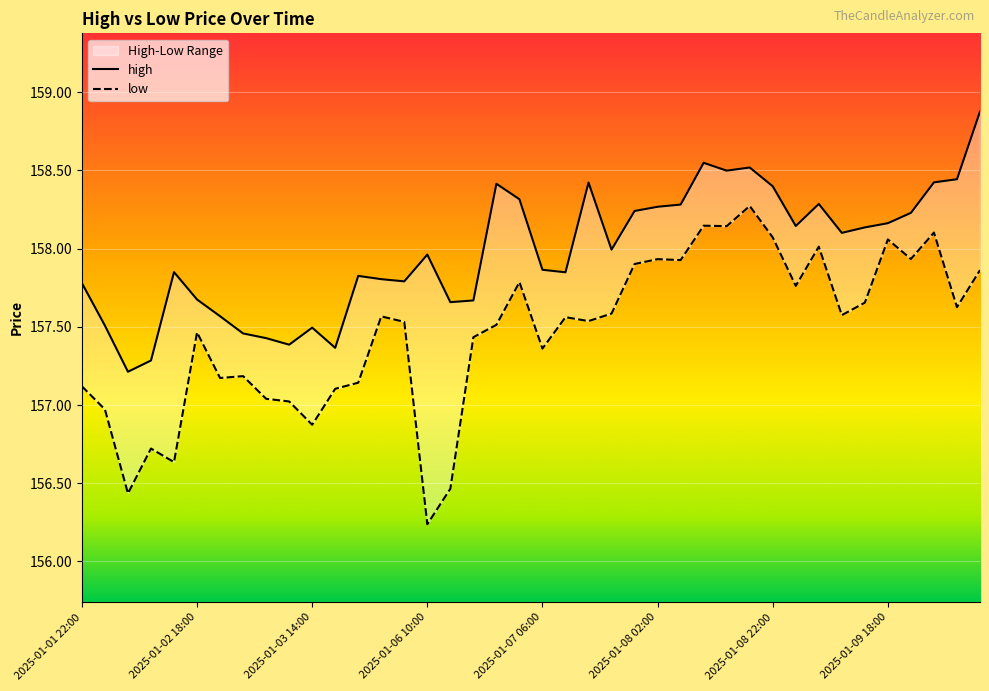

True or false: low and high intersect in this chart.

False